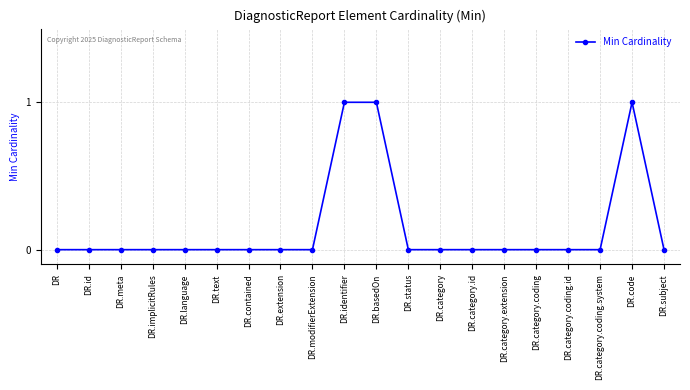

What is the sum of all values?

3